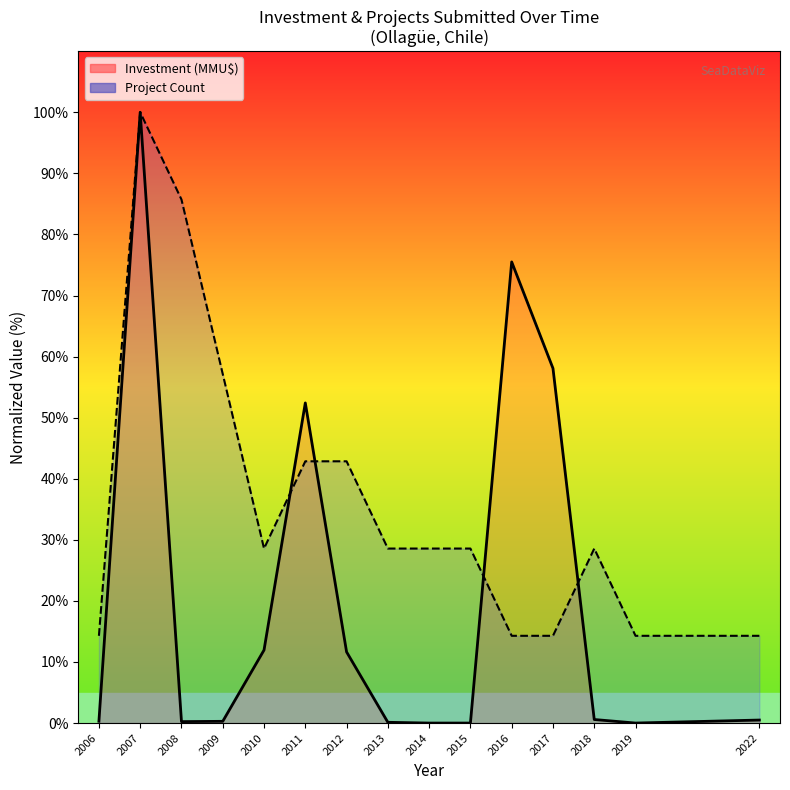

After their last crossing, which series has the higher values: Investment (MMU$) or Project Count?

Project Count